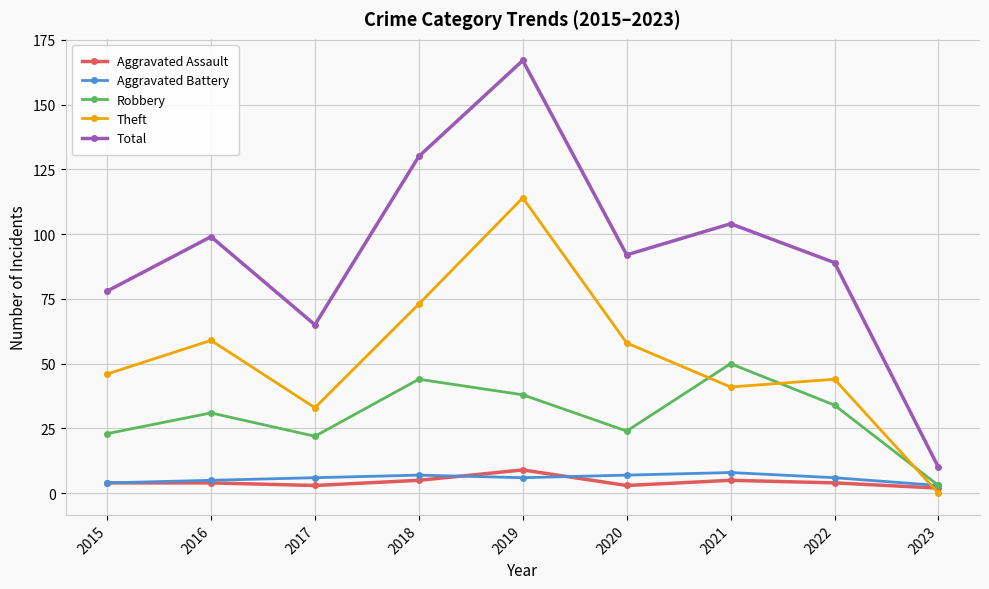

True or false: Total and Aggravated Assault cross at least once.

False